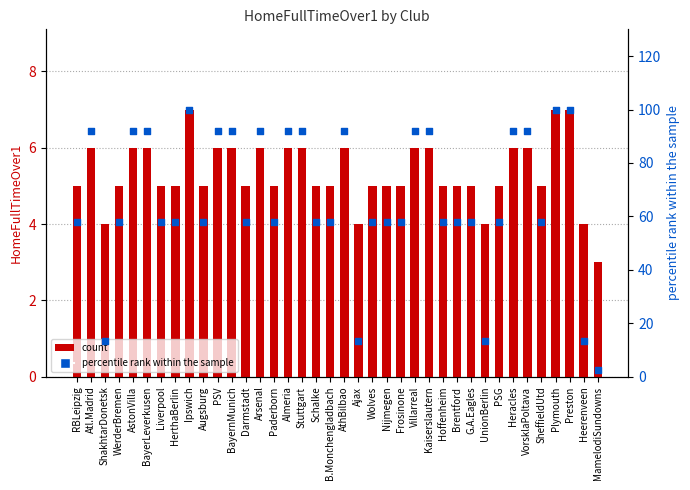

At how many categories does at least one series exceed 81?

16